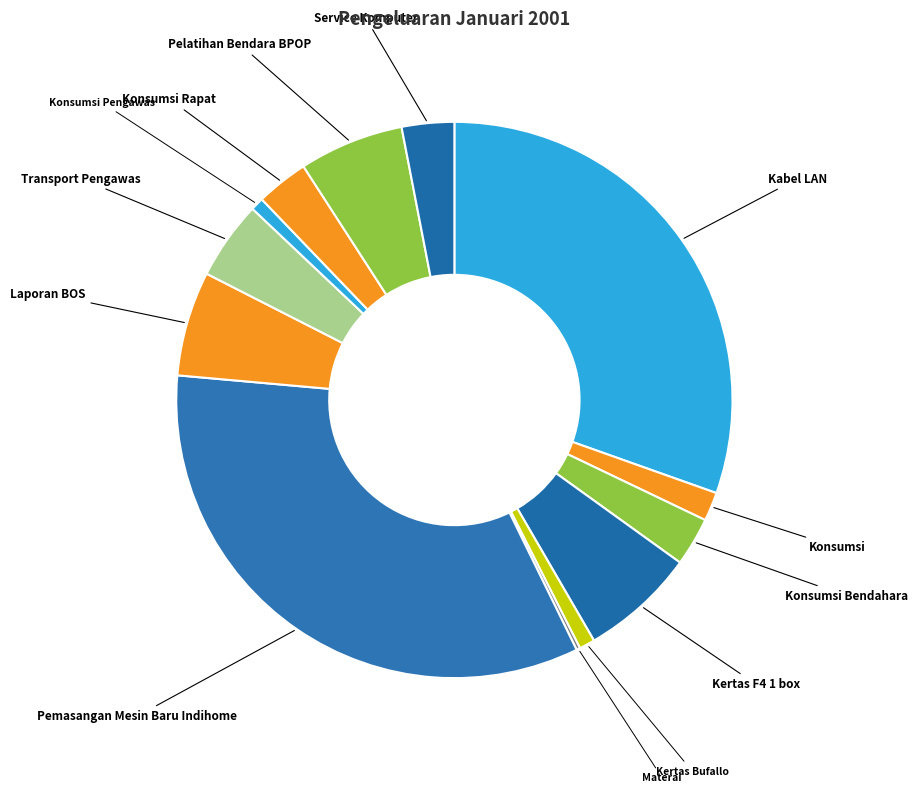

What is the largest slice in the pie chart?

Pemasangan Mesin Baru Indihome